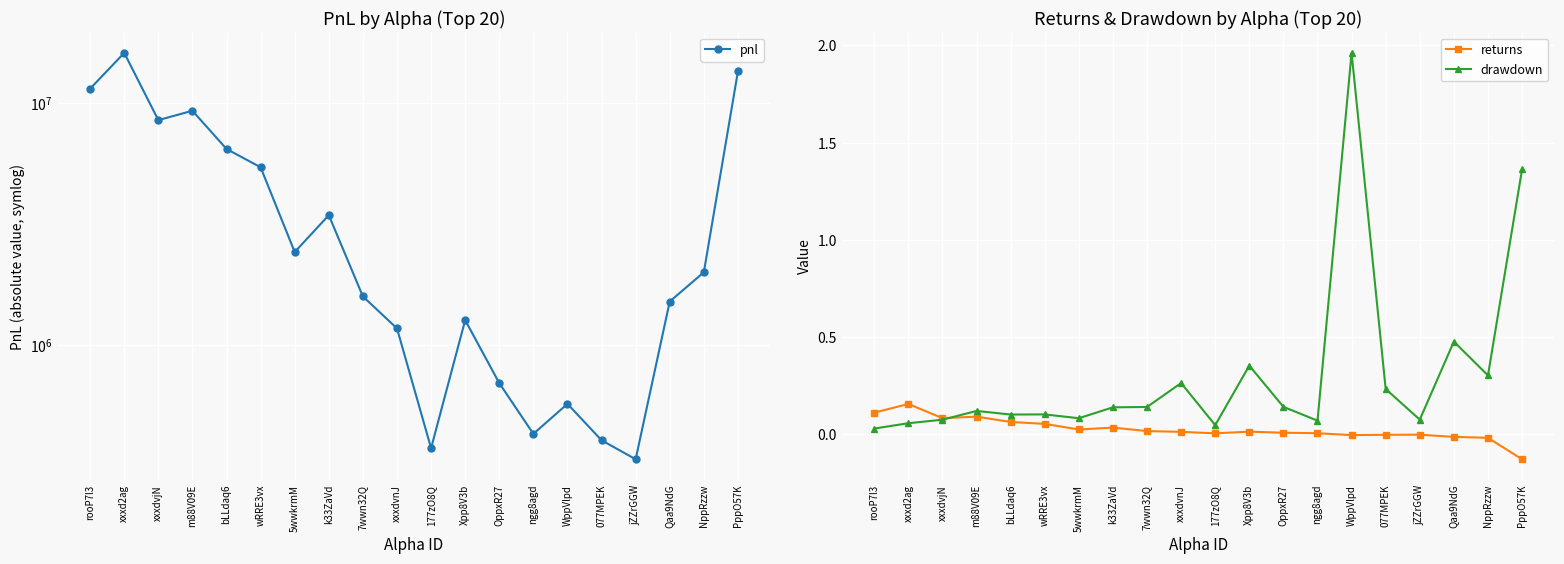

True or false: drawdown and returns intersect in this chart.

True